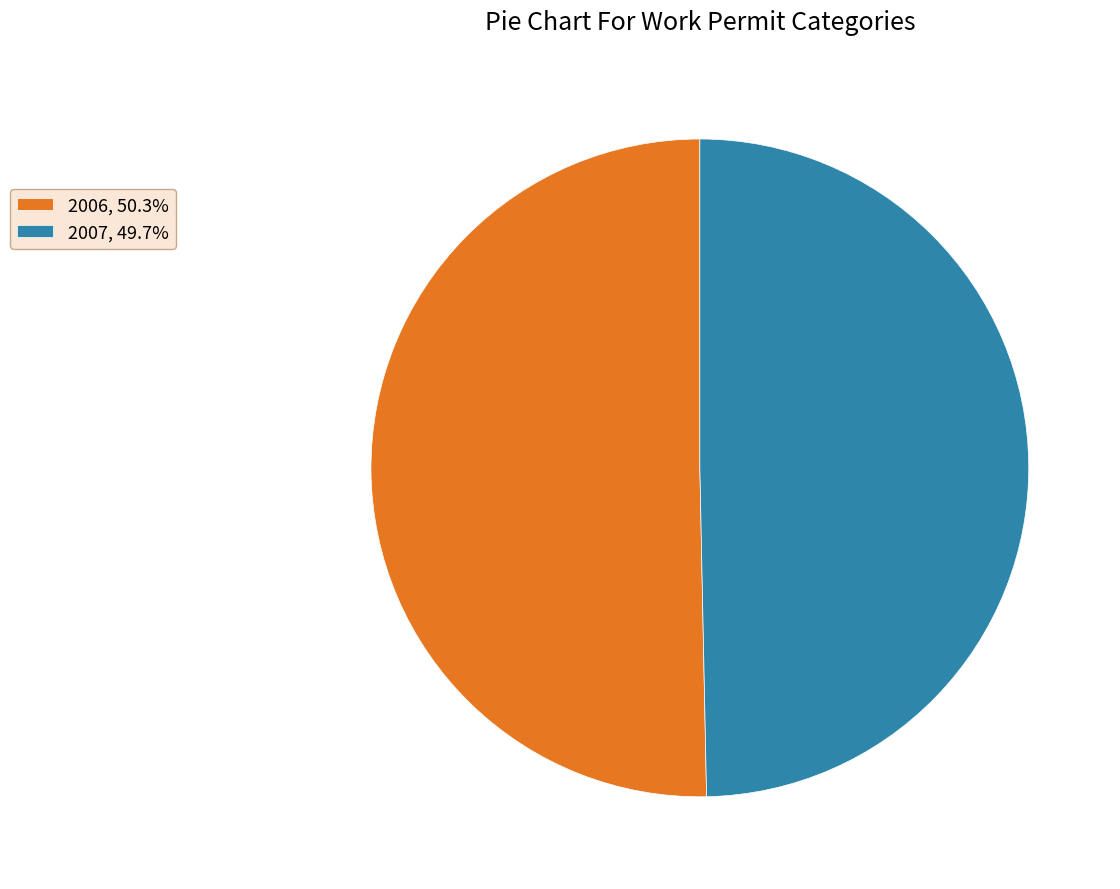

Rank the categories by value from highest to lowest.

2006, 2007